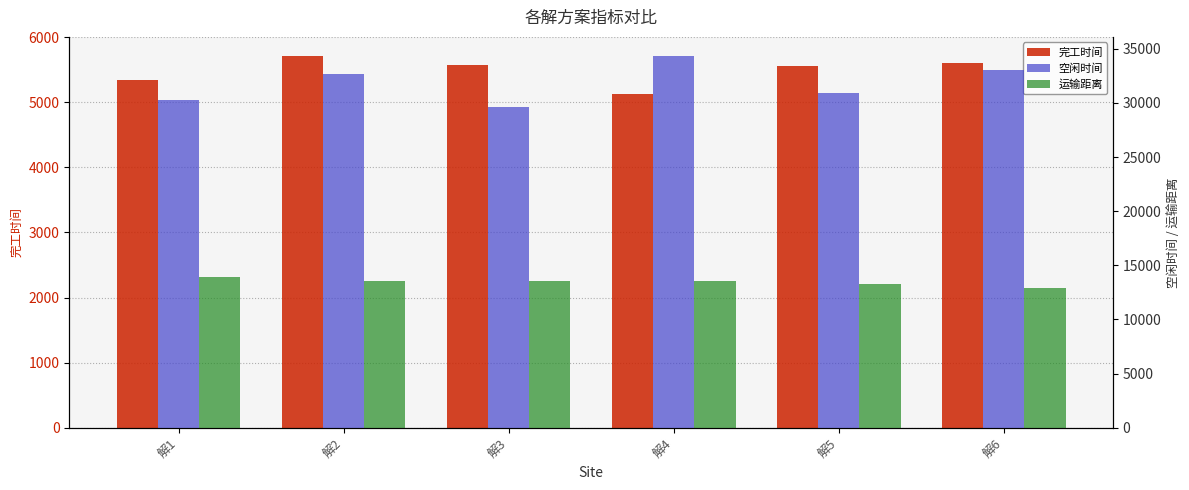

How many bars are there in each group?

3